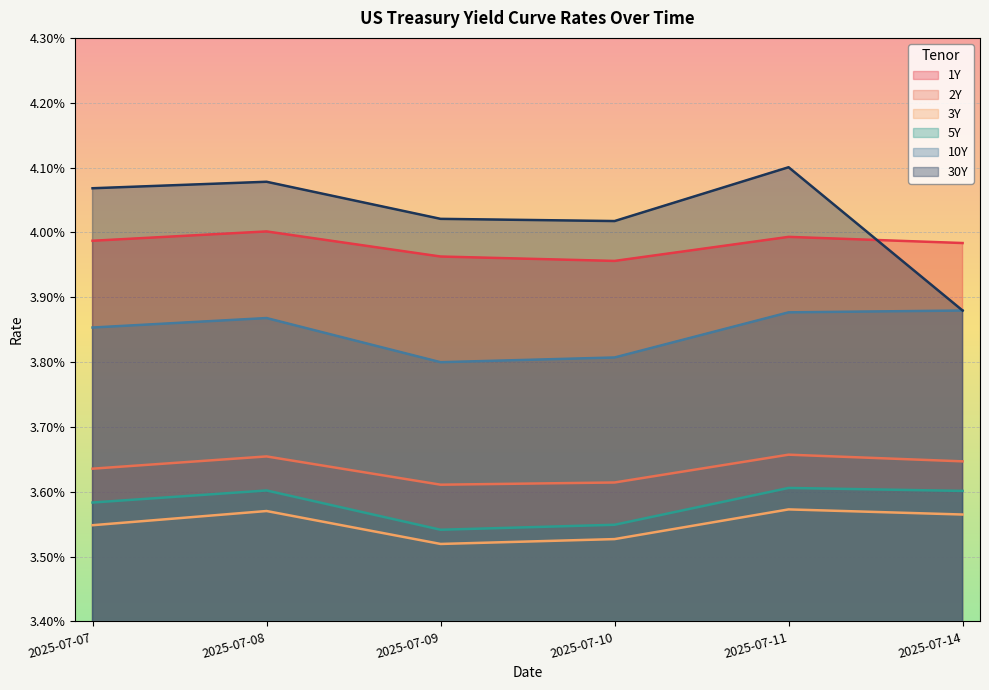

Which series has the widest spread of values?

30Y